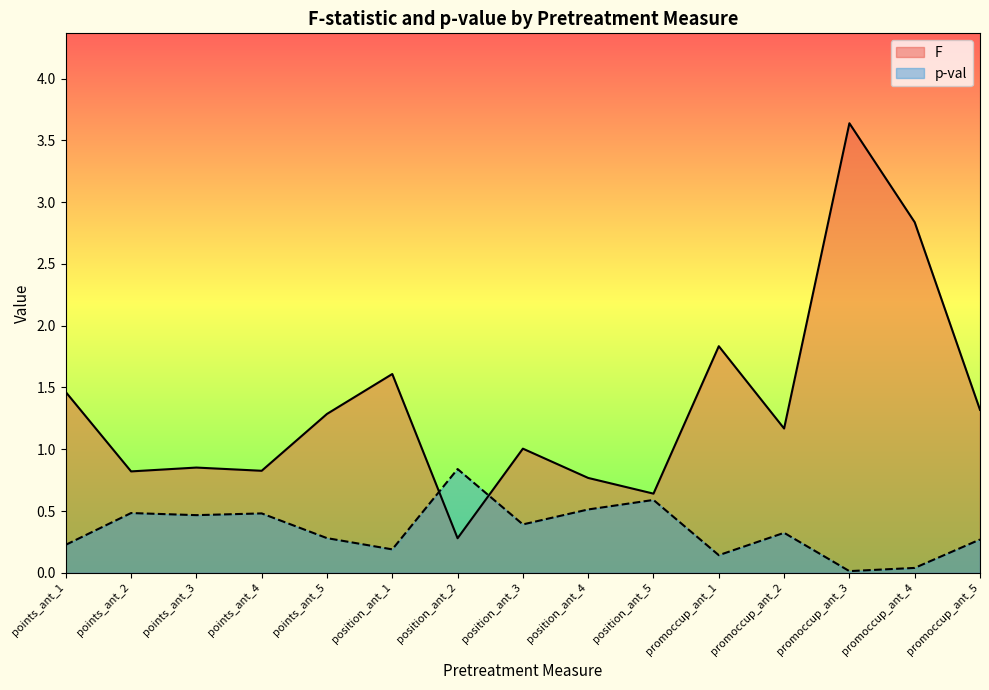

List the labels in order of p-val value, smallest first.

promoccup_ant_3, promoccup_ant_4, promoccup_ant_1, position_ant_1, points_ant_1, promoccup_ant_5, points_ant_5, promoccup_ant_2, position_ant_3, points_ant_3, points_ant_4, points_ant_2, position_ant_4, position_ant_5, position_ant_2